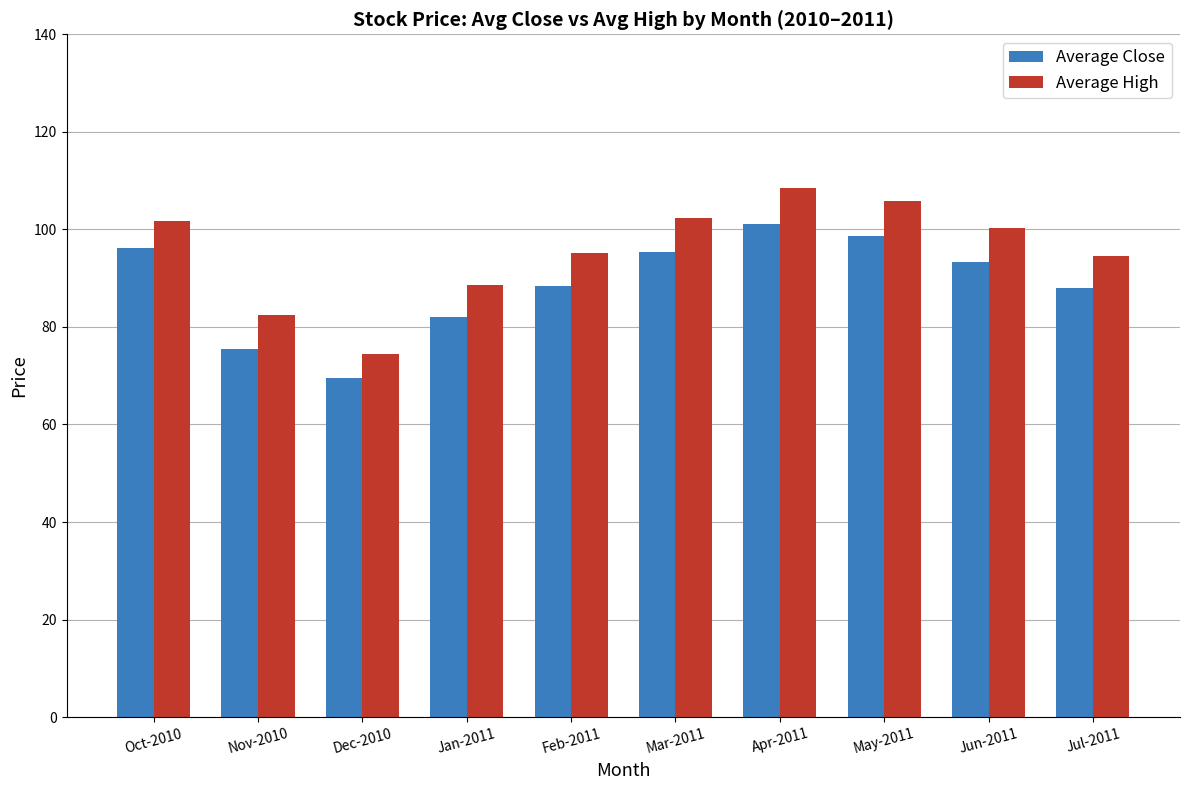

Read the Average Close value at Apr-2011.

101.2